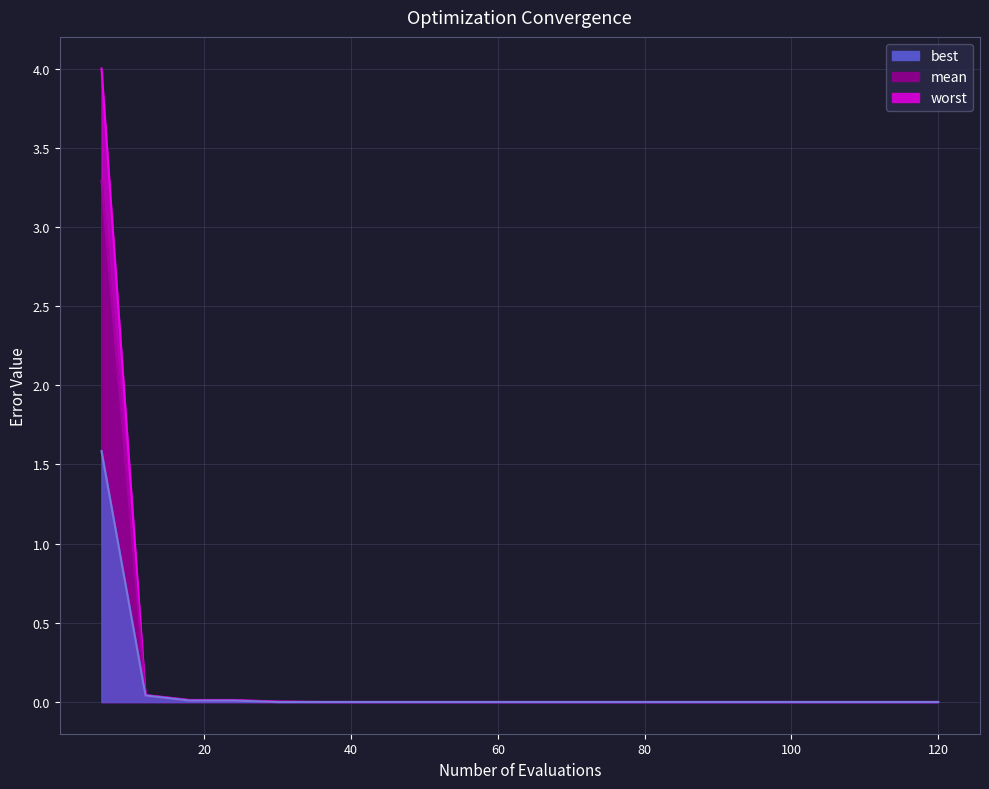

Reading left to right, extract all data points from this chart.

mean: 3.3	0.0	0.0	0.0	0.0	0.0	0.0	0.0	0.0	0.0	0.0	0.0	0.0	0.0	0.0	0.0	0.0	0.0	0.0	0.0
best: 1.6	0.0	0.0	0.0	0.0	0.0	0.0	0.0	0.0	0.0	0.0	0.0	0.0	0.0	0.0	0.0	0.0	0.0	0.0	0.0
worst: 4.0	0.0	0.0	0.0	0.0	0.0	0.0	0.0	0.0	0.0	0.0	0.0	0.0	0.0	0.0	0.0	0.0	0.0	0.0	0.0